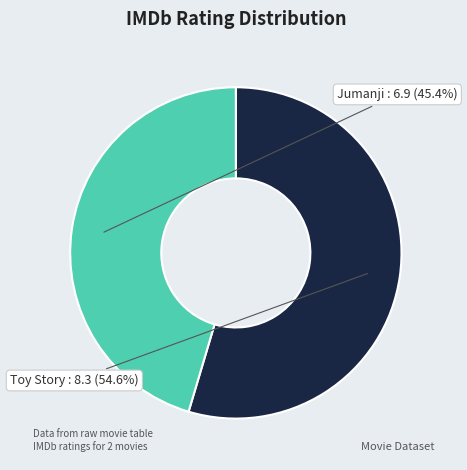

Count the number of slices in the pie.

2